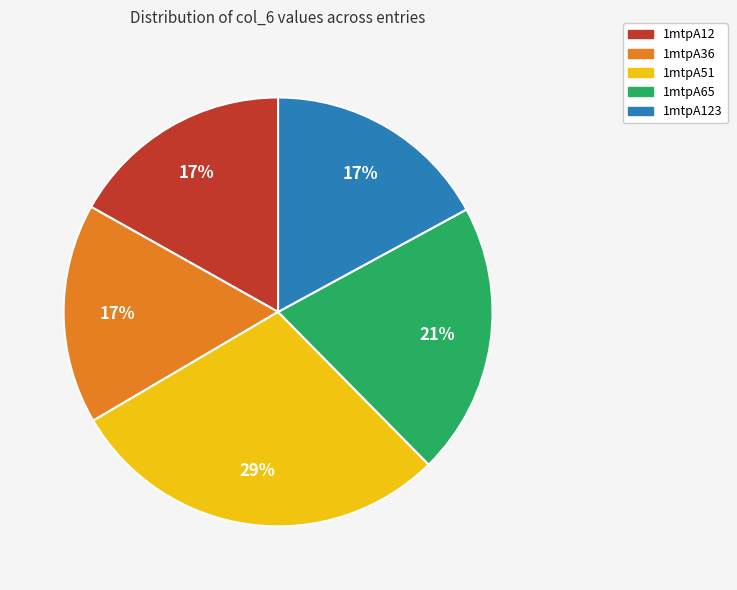

To the nearest percent, what is the average slice percentage?

20%